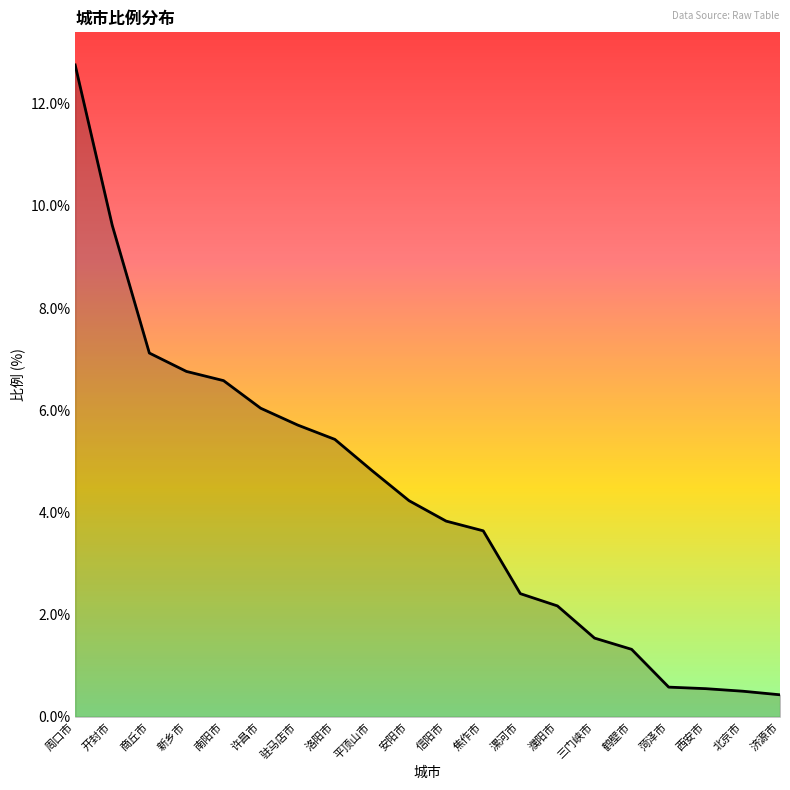

What position from the left is 信阳市?

11